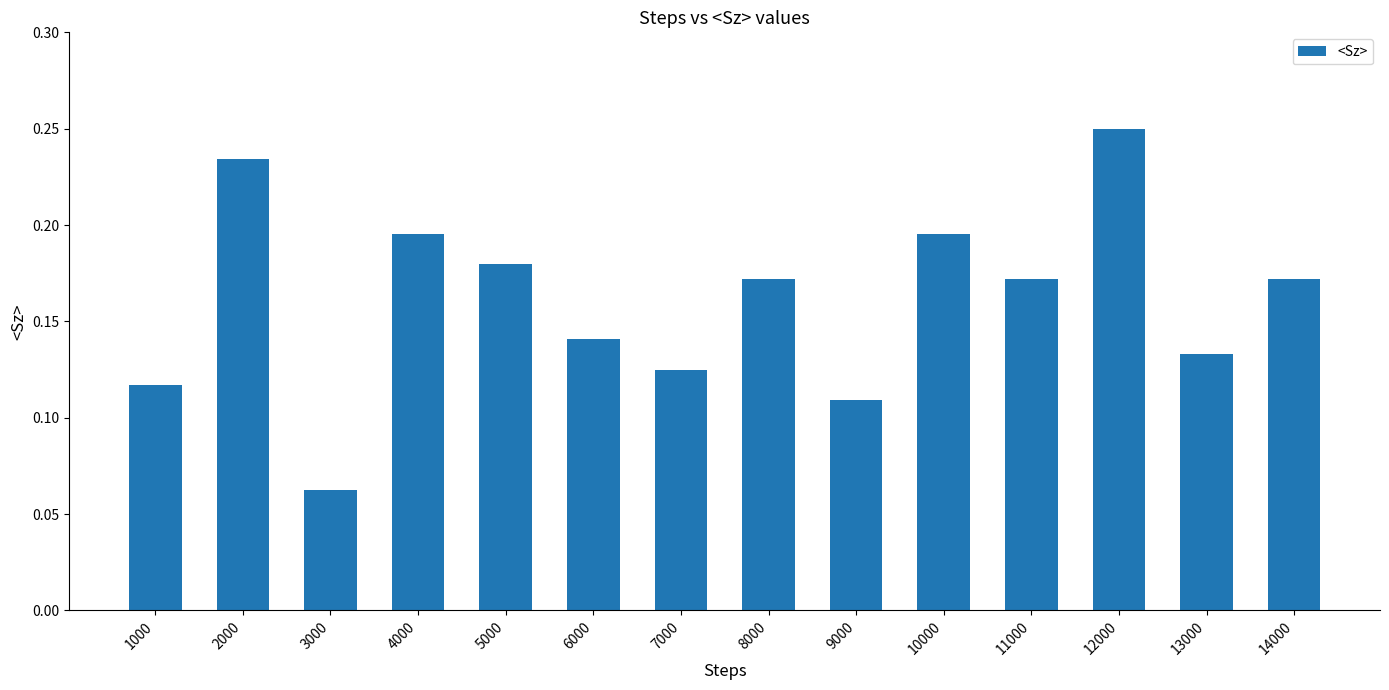

Where is the data nearest to the value 0?

3000